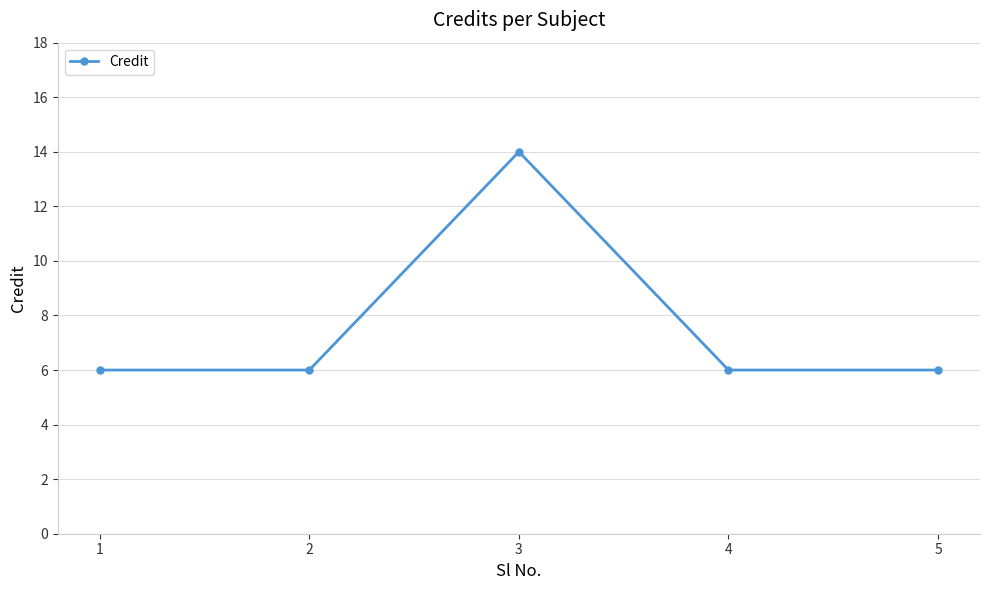

What is the difference between the maximum and minimum values?

8